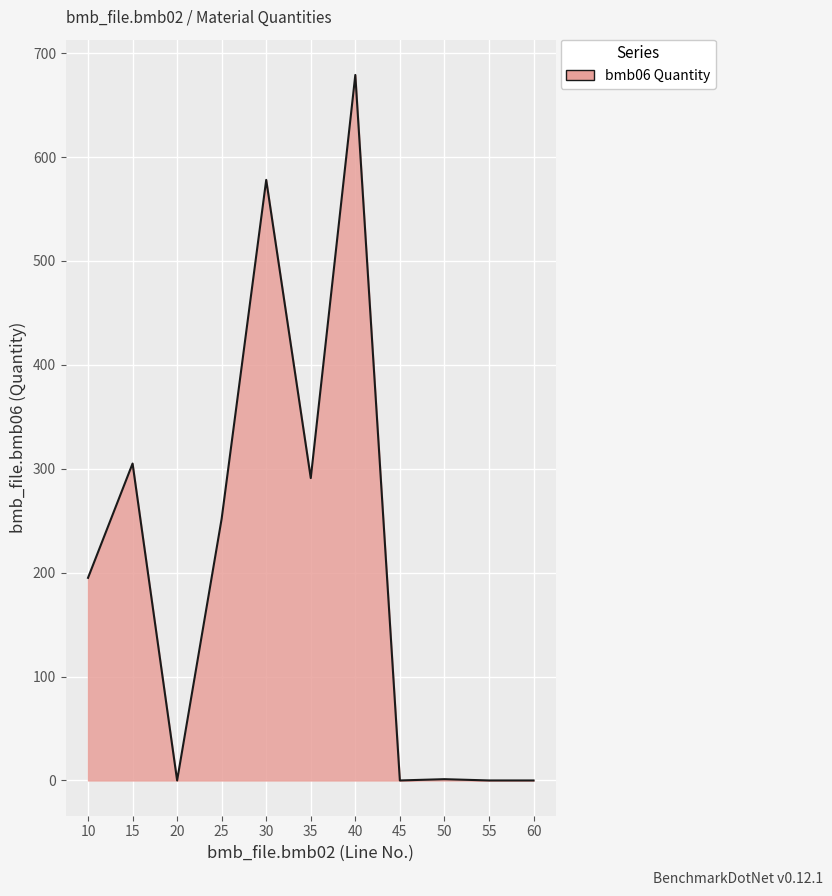

What is the greatest value displayed?

679.0